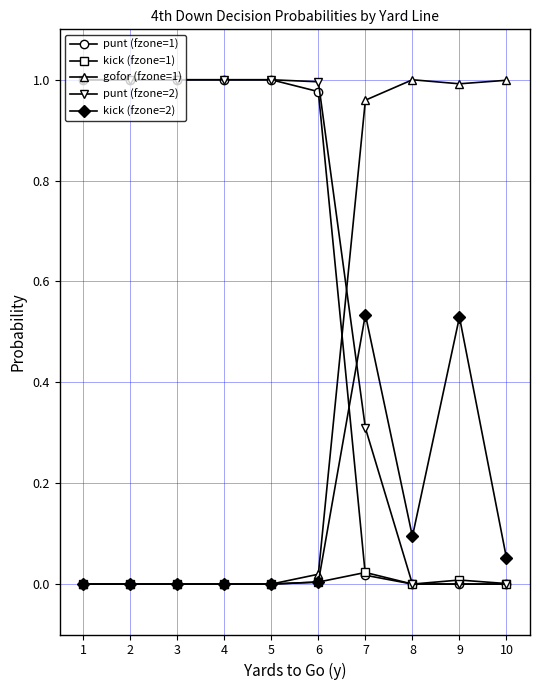

At how many categories does at least one series exceed 0?

10